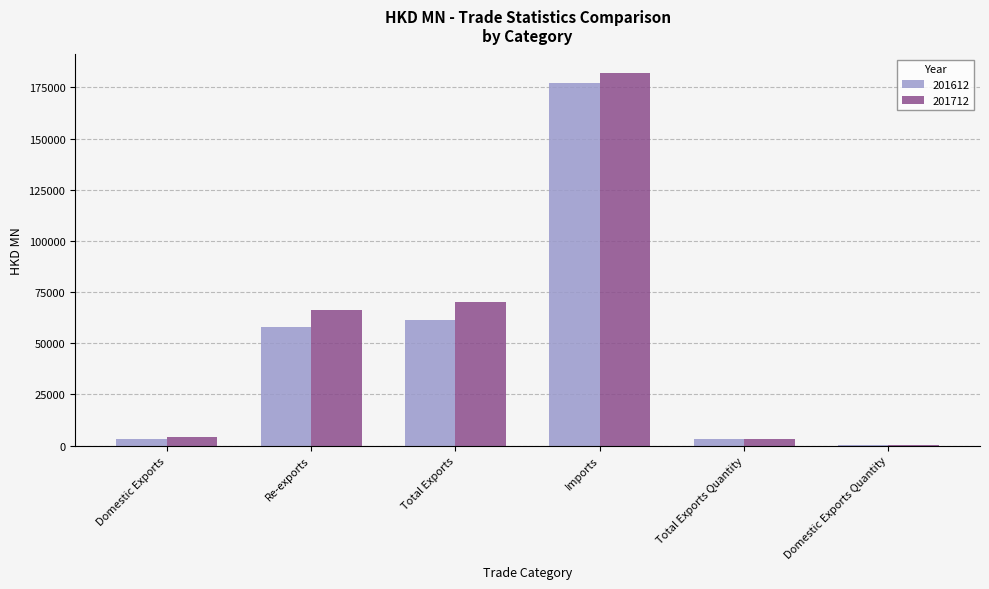

At which label does 201612 reach its peak?

Imports